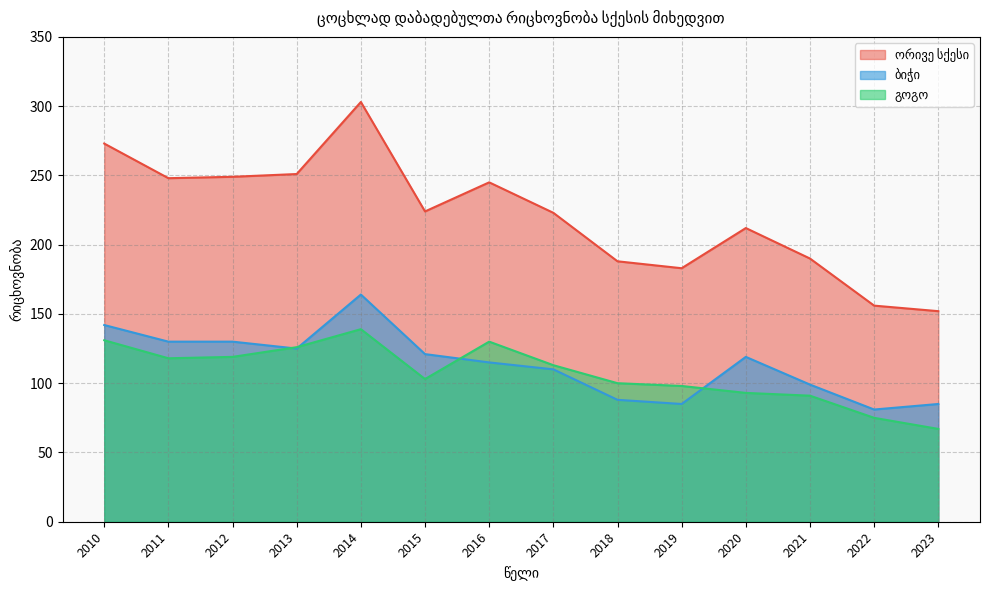

What is the spread (max minus min) of values at 2017?

113